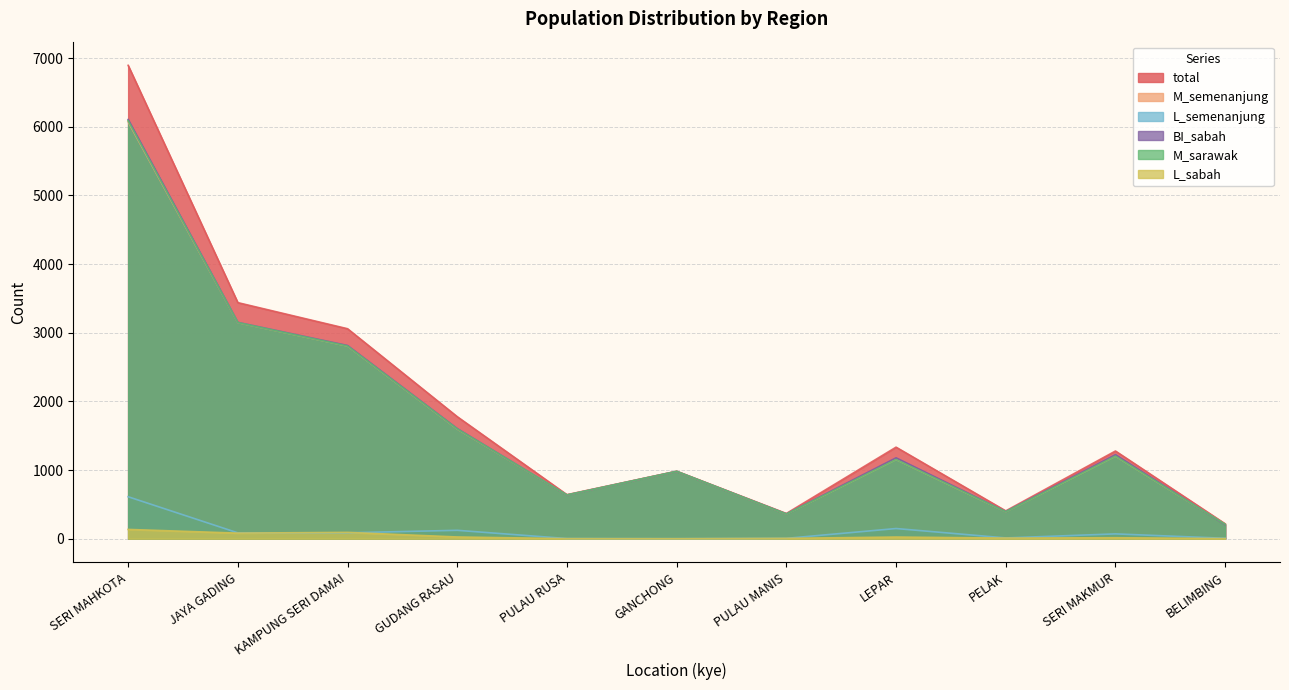

What position from the right is LEPAR?

4